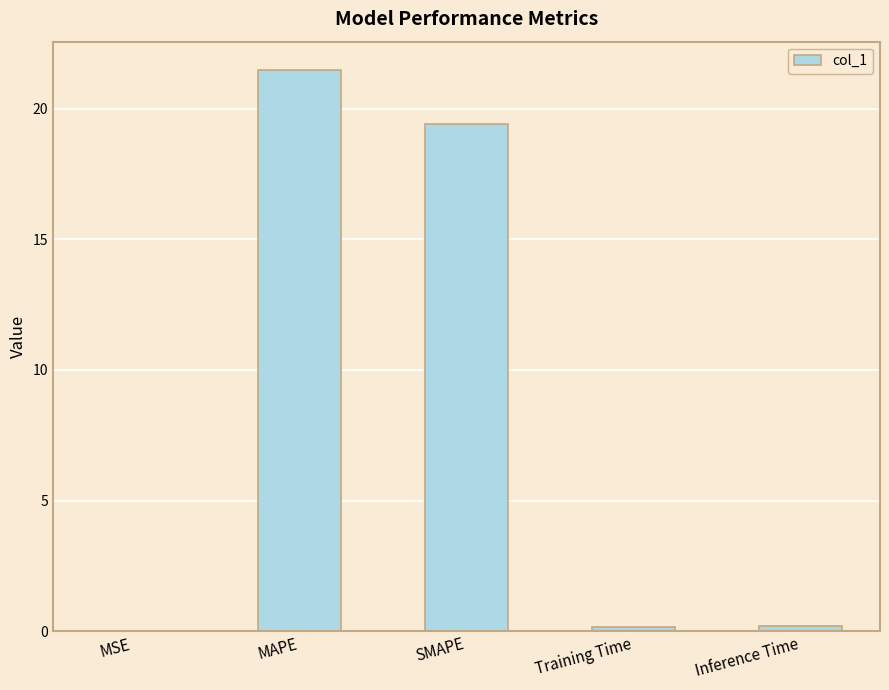

The value at SMAPE is 8.9. True or false?

False